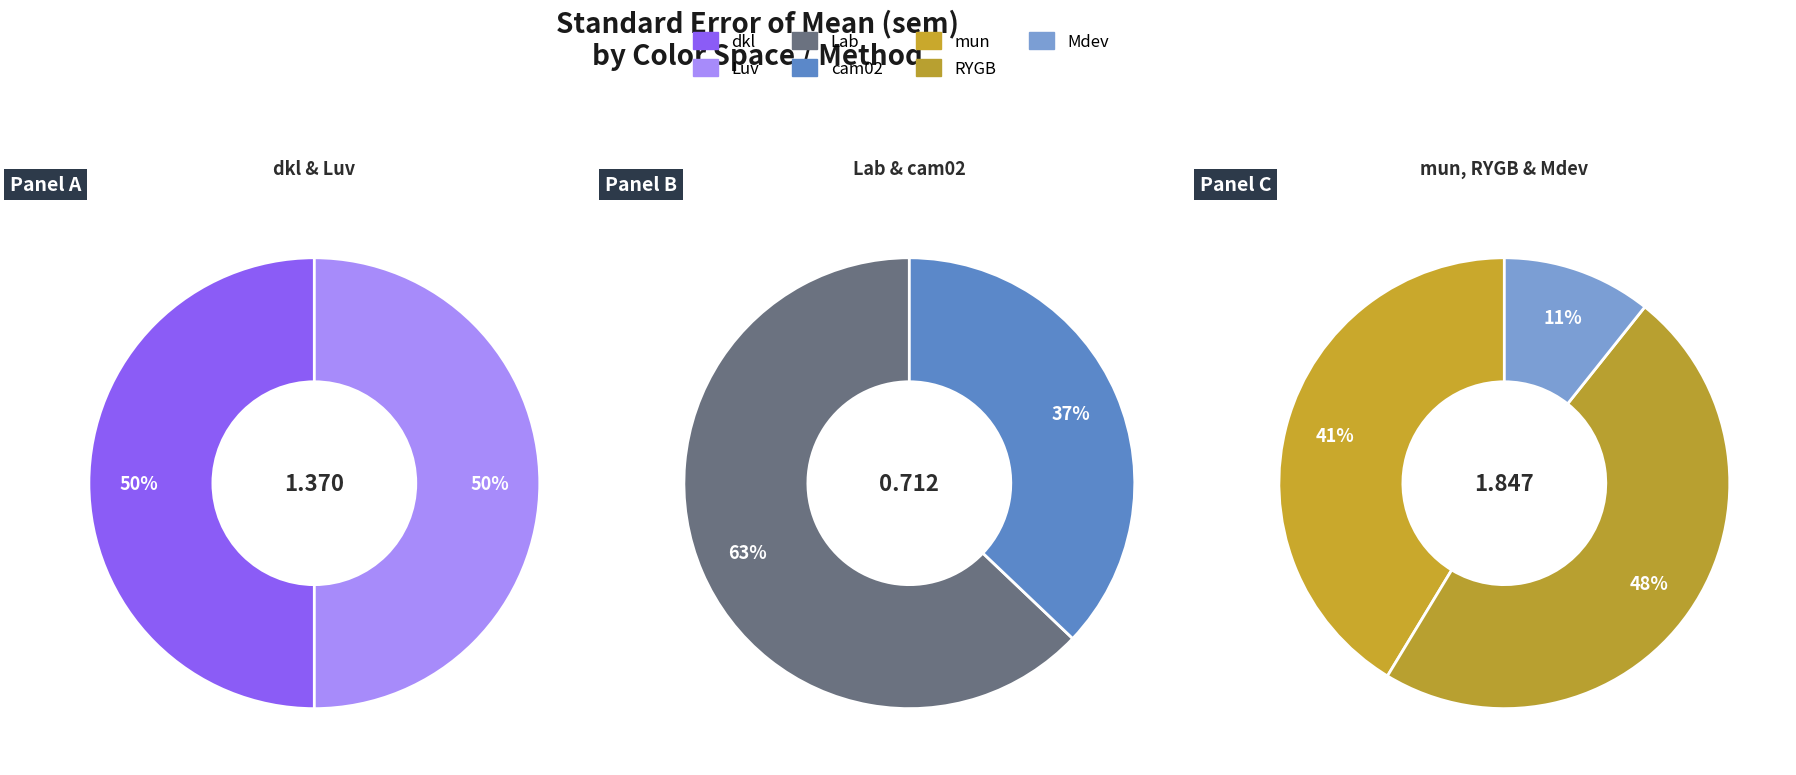

What is the change in value from mun to RYGB?

+0.1